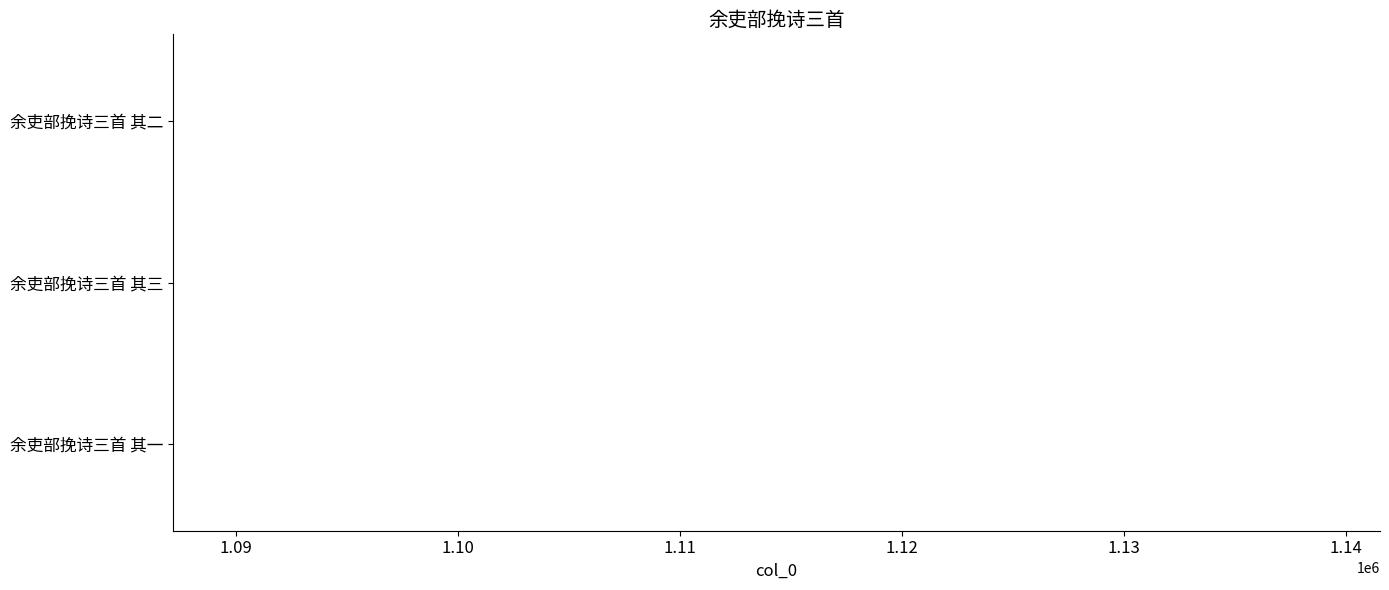

What is the average value?

1087164